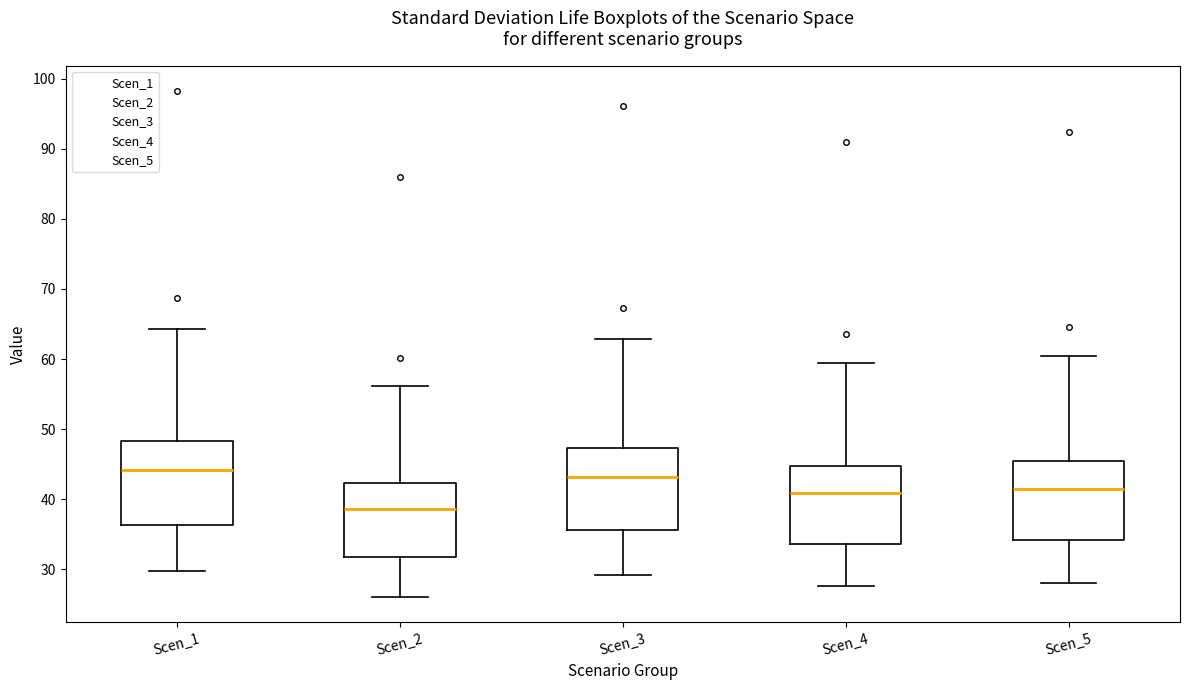

Reading left to right, transcribe this box plot: for each box, give where its median line is, the range the box spans, and where its two whiskers end, as read against the y-axis. The values are not printed on the chart, so give them approximately, as read against the axis.

Scen_1: median 44, box 36 to 48, whiskers 30 to 64
Scen_2: median 39, box 32 to 42, whiskers 26 to 56
Scen_3: median 43, box 36 to 47, whiskers 29 to 63
Scen_4: median 41, box 34 to 45, whiskers 28 to 59
Scen_5: median 41, box 34 to 45, whiskers 28 to 60